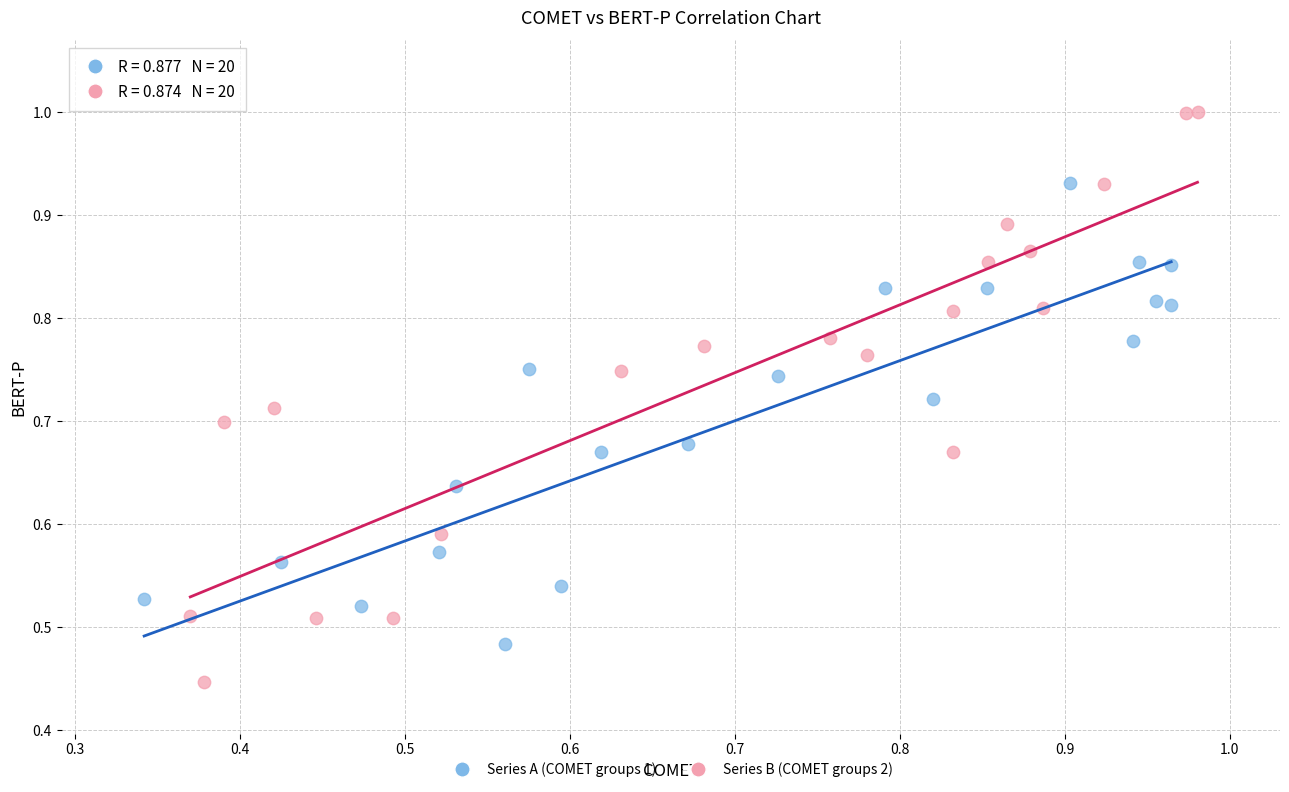

Which series has the largest Y range (max minus min)?

Series B (COMET groups 2)